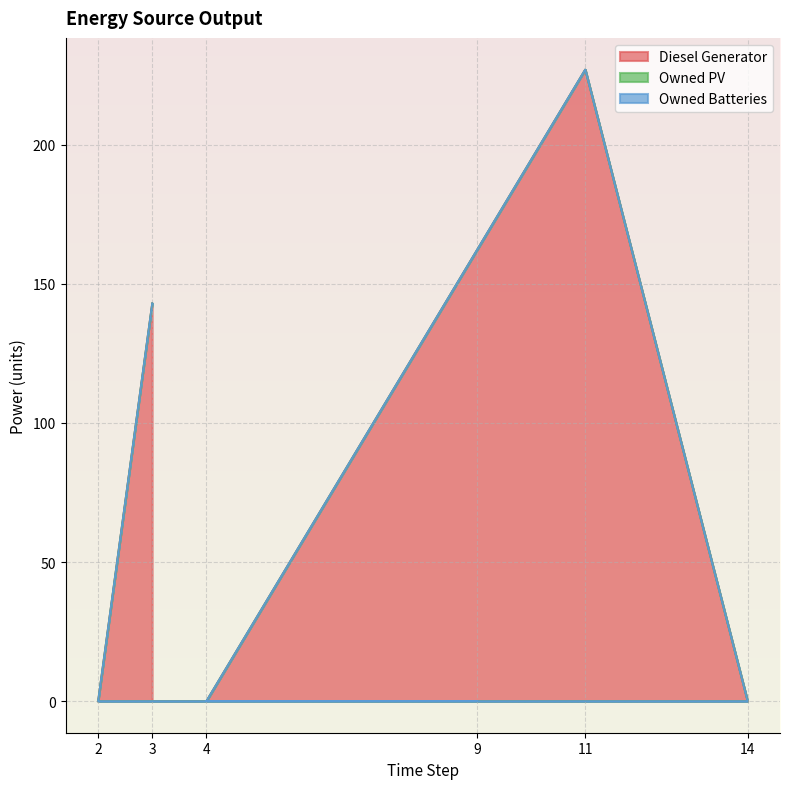

True or false: Owned PV and Diesel Generator cross at least once.

False